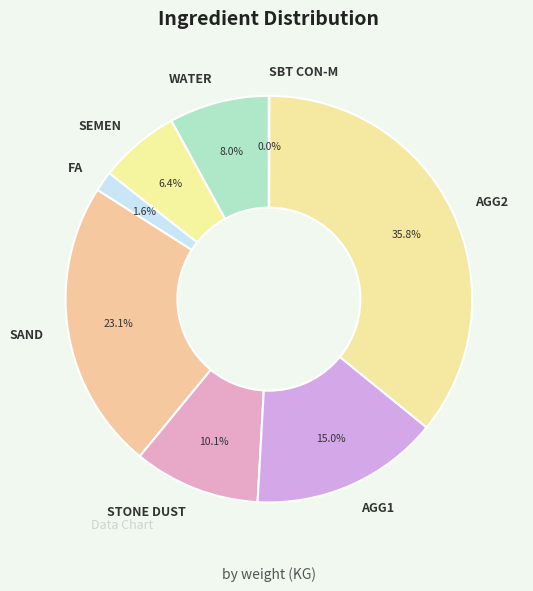

To the nearest percent, what is the difference between the FA and WATER slice percentages?

6%